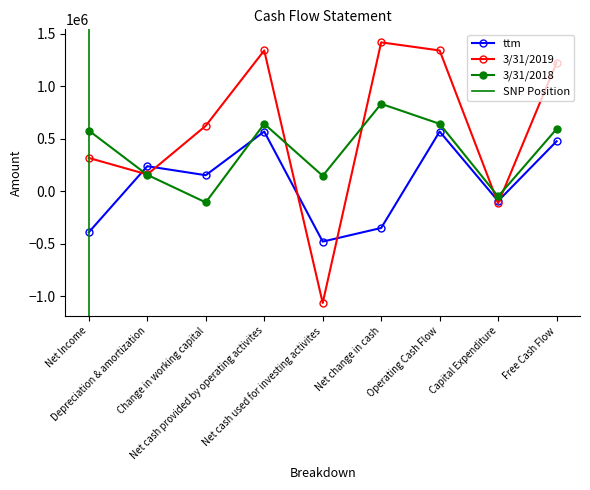

In 3/31/2018, how many points are lower than both neighbors (excluding endpoints)?

3